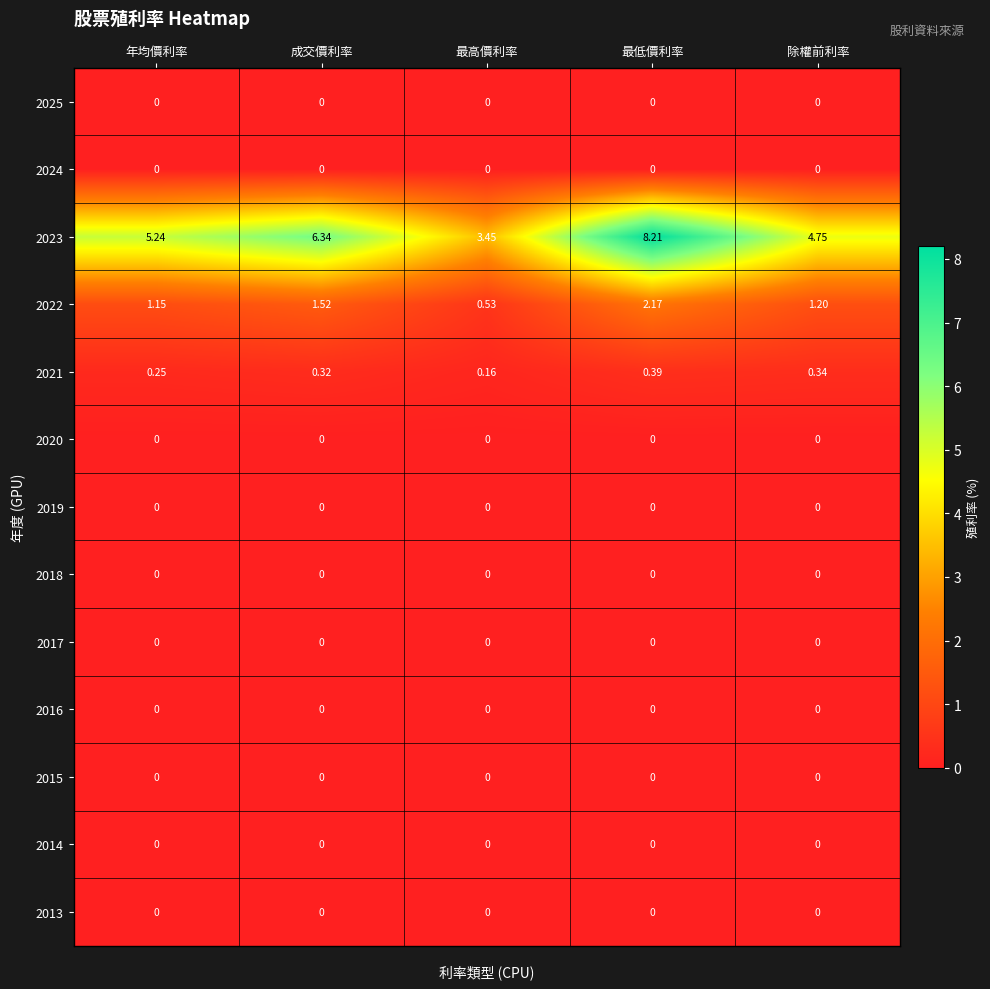

Which series has the largest total across all categories?

2023